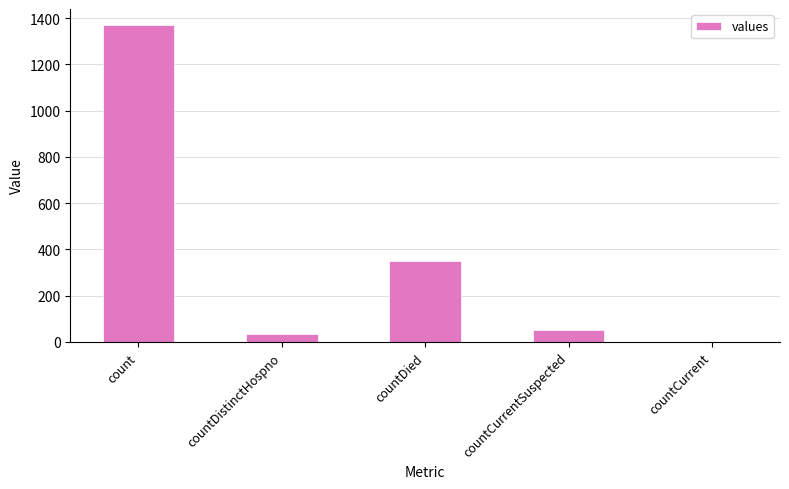

How many values are above zero?

4